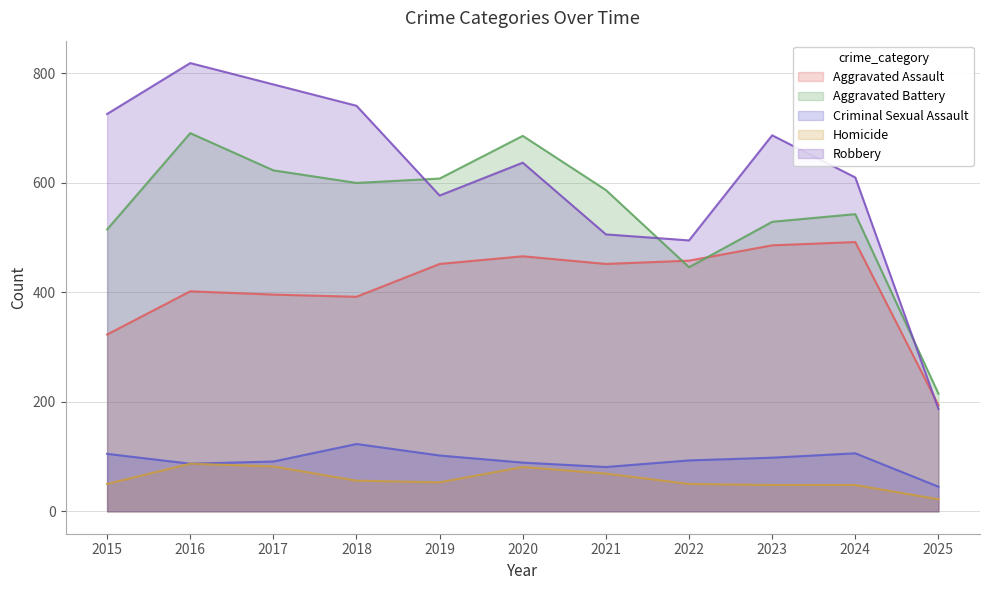

True or false: Robbery and Homicide cross at least once.

False